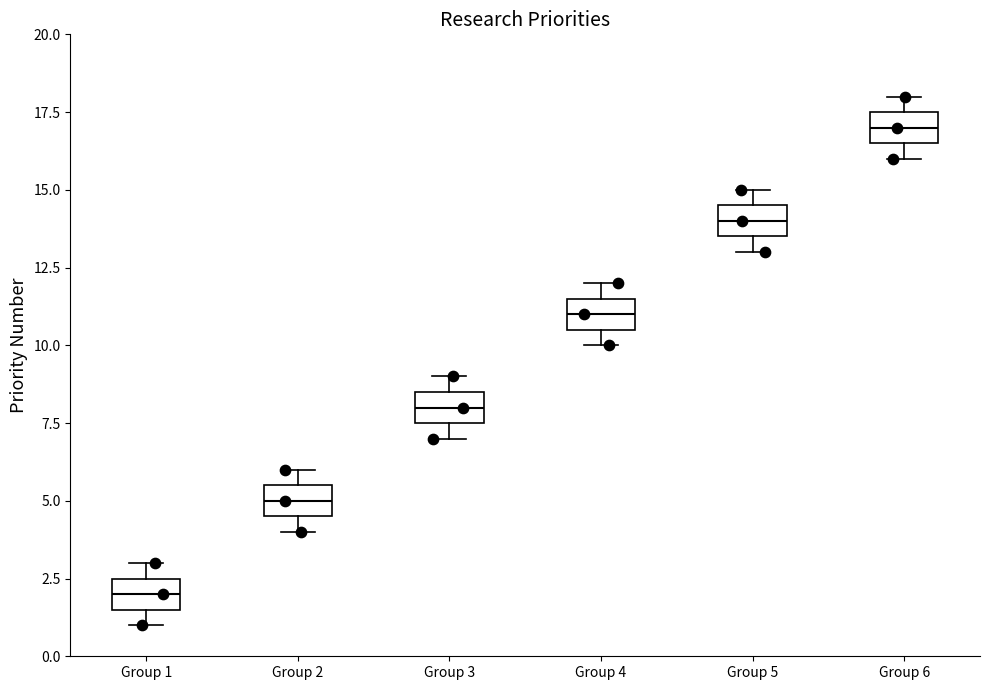

Reading left to right, transcribe this box plot: for each box, give where its median line is, the range the box spans, and where its two whiskers end, as read against the y-axis. The values are not printed on the chart, so give them approximately, as read against the axis.

Group 1: median 2.0, box 1.5 to 2.5, whiskers 1.0 to 3.0
Group 2: median 5.0, box 4.5 to 5.5, whiskers 4.0 to 6.0
Group 3: median 8.0, box 7.5 to 8.5, whiskers 7.0 to 9.0
Group 4: median 11.0, box 10.5 to 11.5, whiskers 10.0 to 12.0
Group 5: median 14.0, box 13.5 to 14.5, whiskers 13.0 to 15.0
Group 6: median 17.0, box 16.5 to 17.5, whiskers 16.0 to 18.0